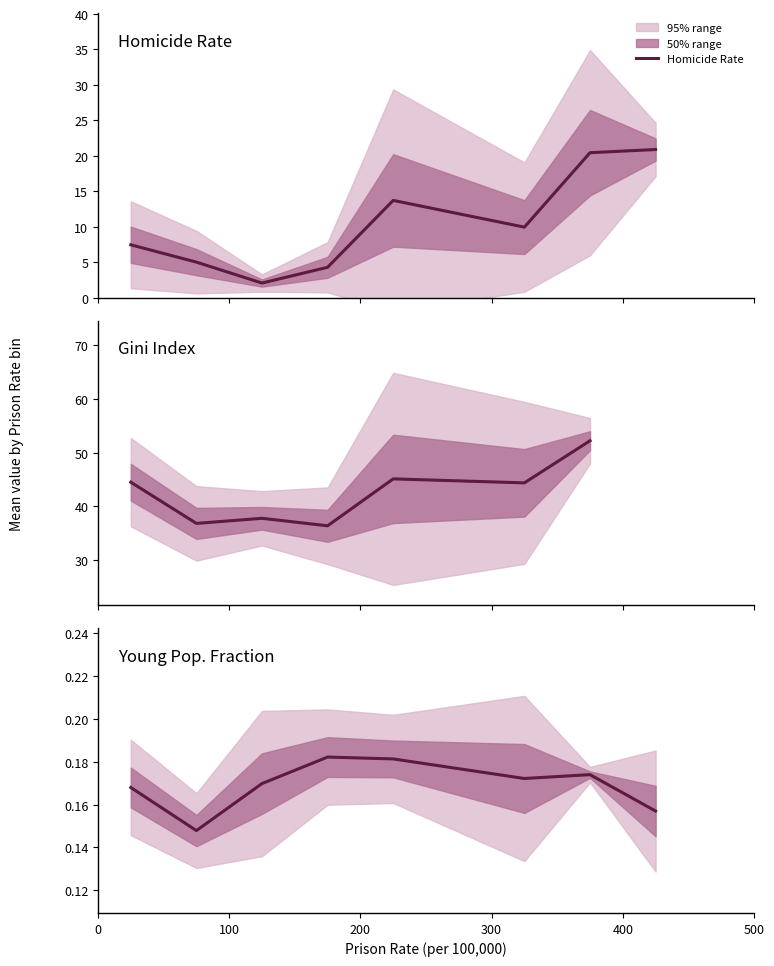

True or false: Gini and Homicide intersect in this chart.

False